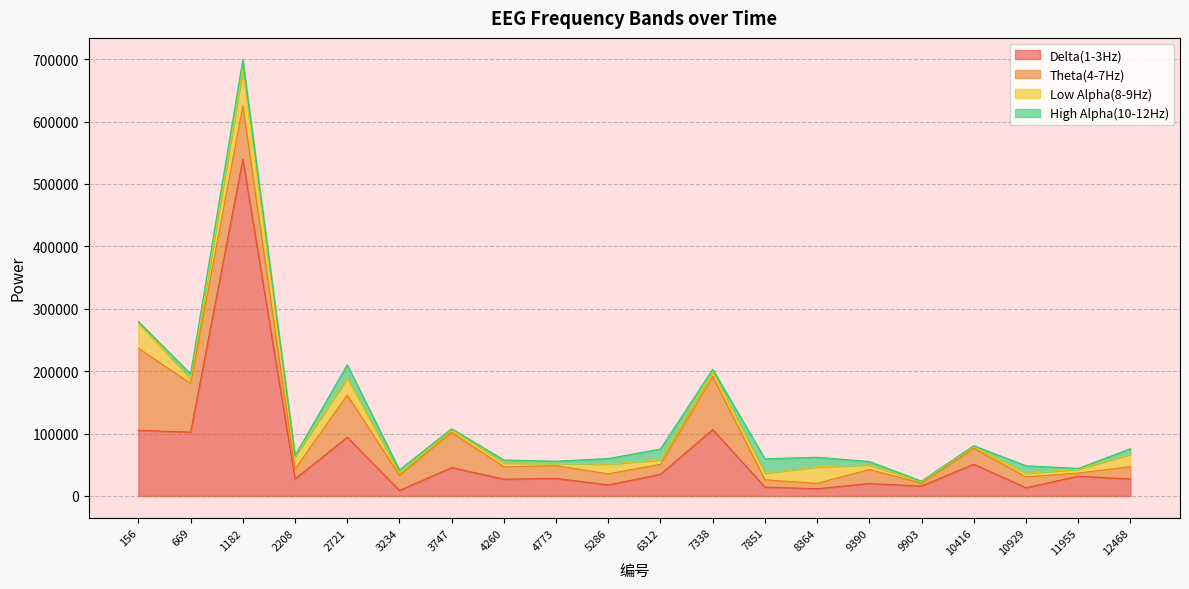

At which category does Theta(4-7Hz) reach its first local peak?

1182